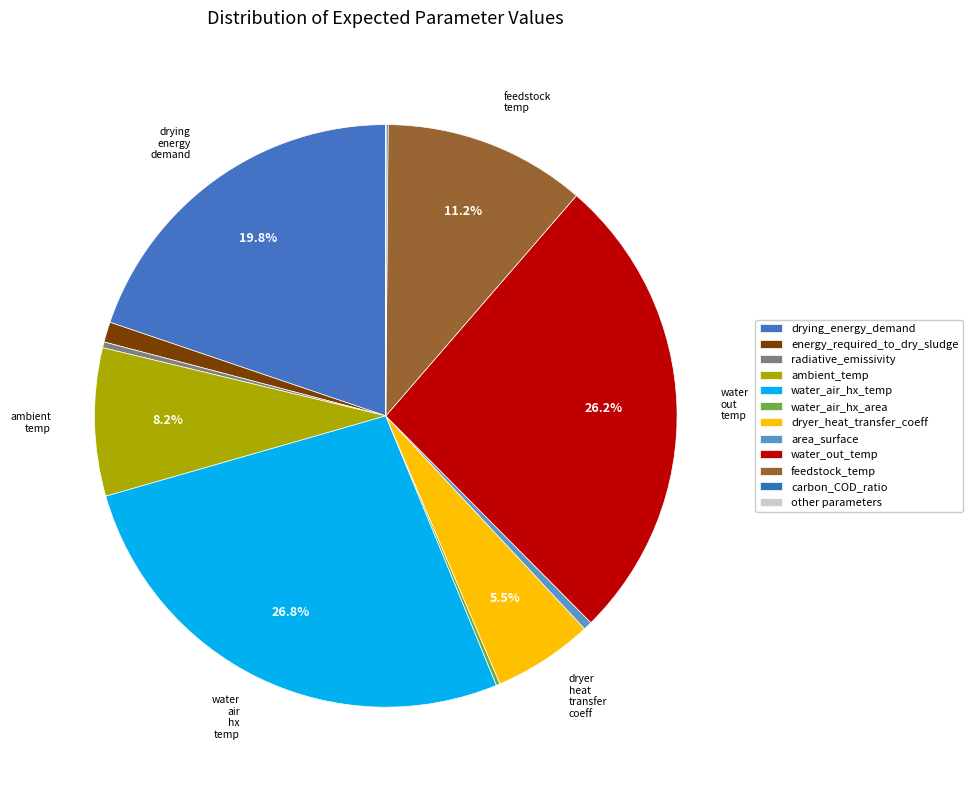

Is there any slice that represents more than half of the pie?

No